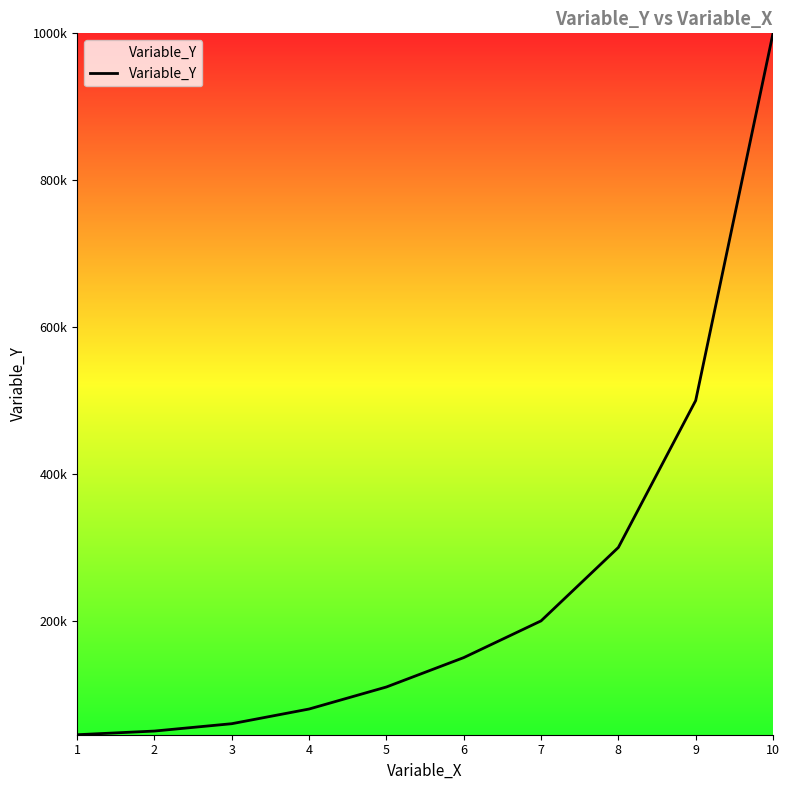

Rank the categories by value from highest to lowest.

10, 9, 8, 7, 6, 5, 4, 3, 2, 1